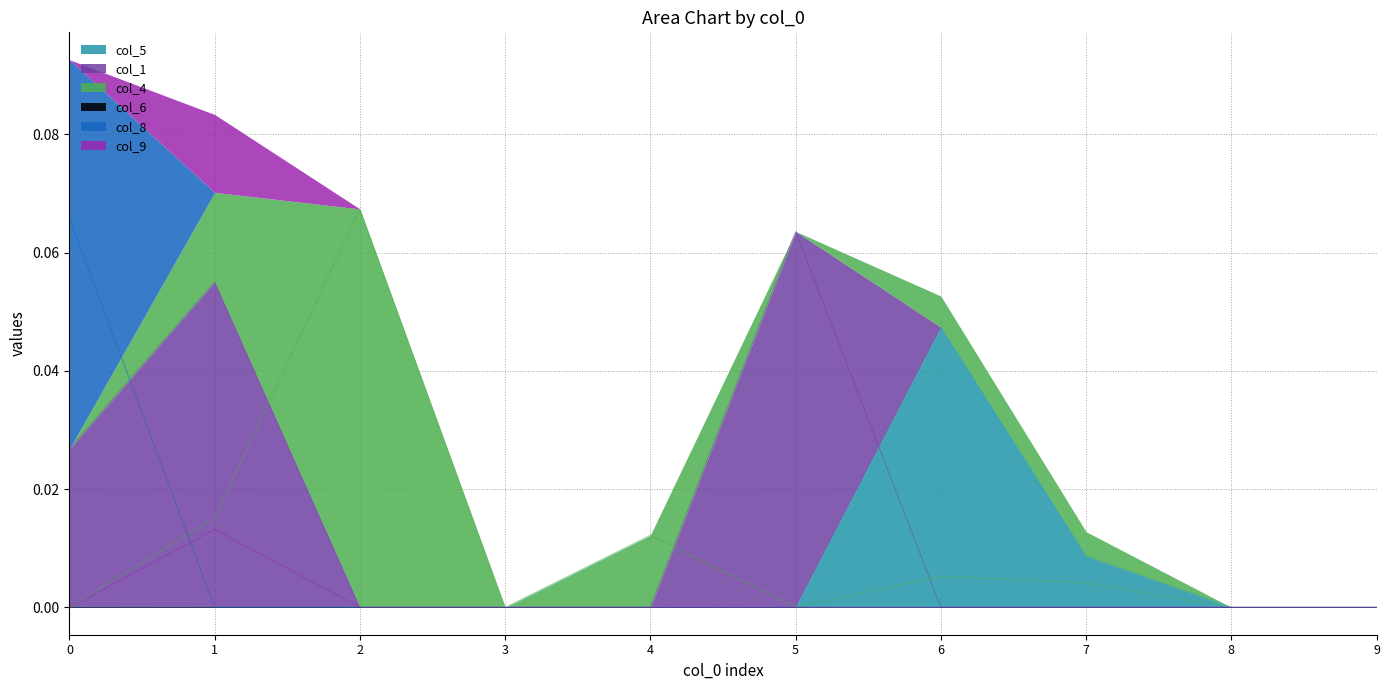

The value of col_5 at 2 is 0.0. True or false?

True